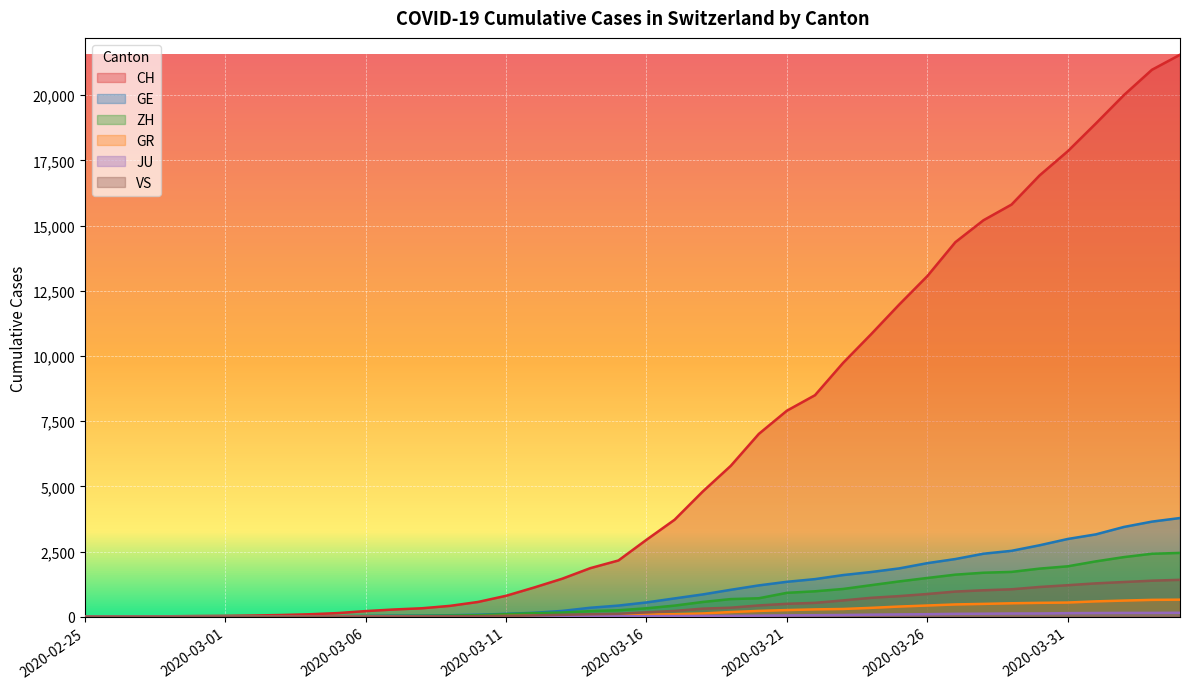

Is it true that CH equals 569 at 2020-03-10?

True